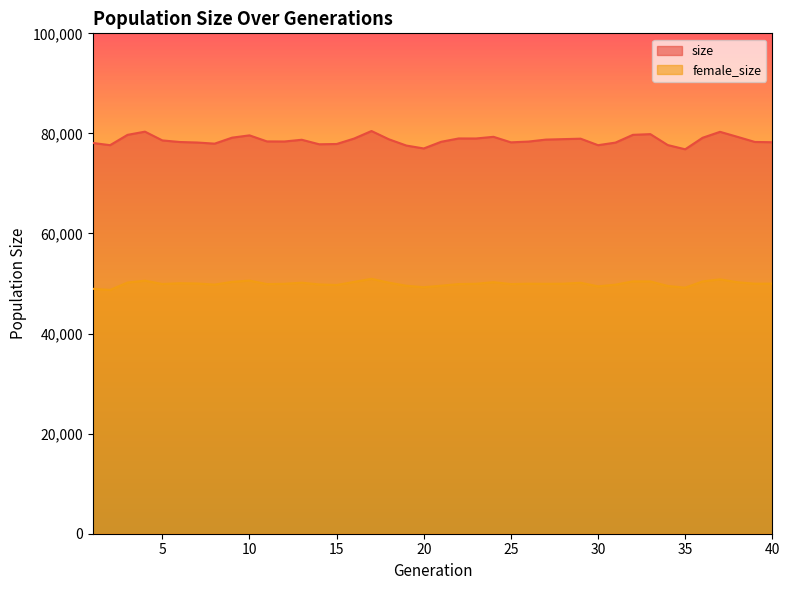

What is the difference between the highest and lowest values at 27?

28820